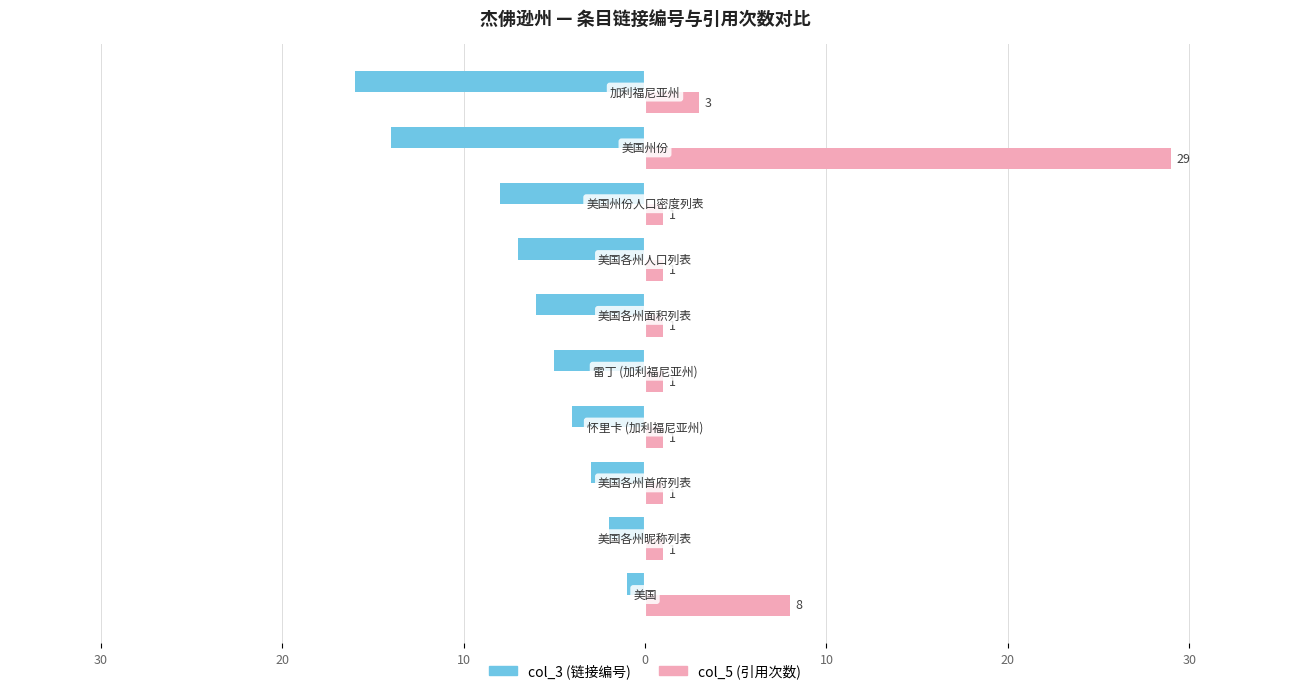

What are all the series names shown in the legend?

col_3 (链接编号), col_5 (引用次数)